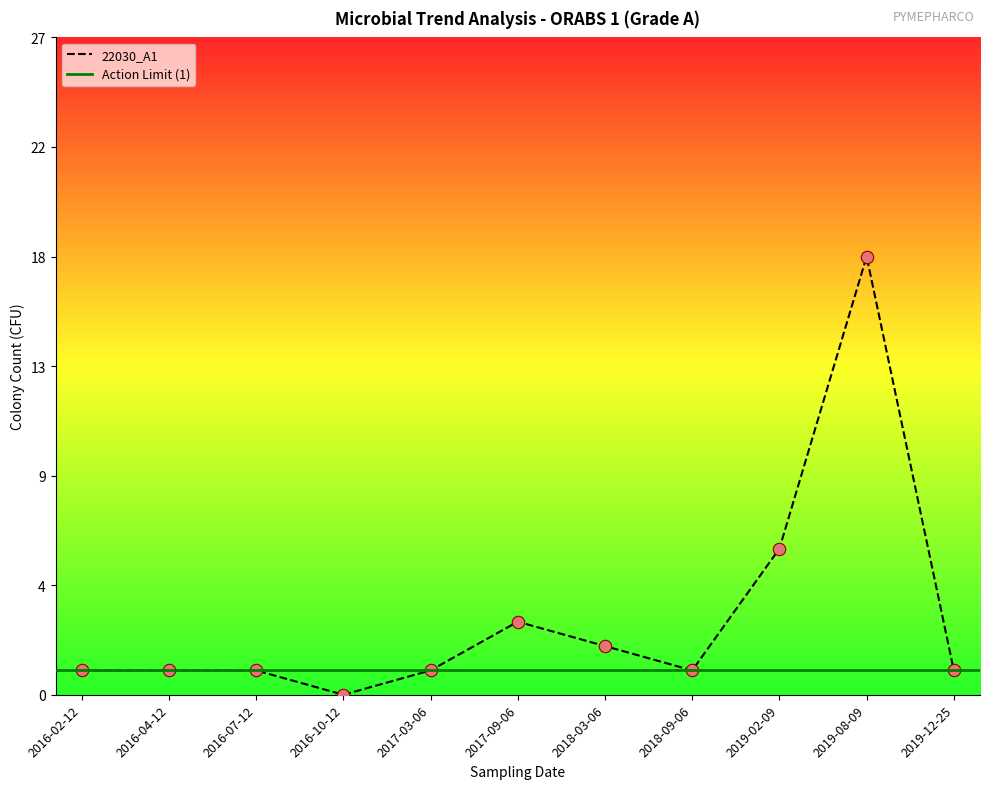

Which has a higher value, 2016-02-12 or 2019-12-25?

2016-02-12